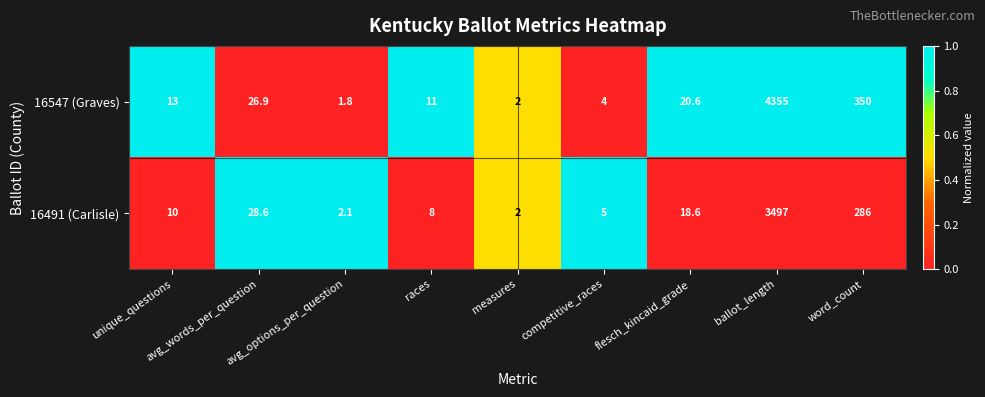

Read the 16491 (Carlisle) value at flesch_kincaid_grade.

18.6